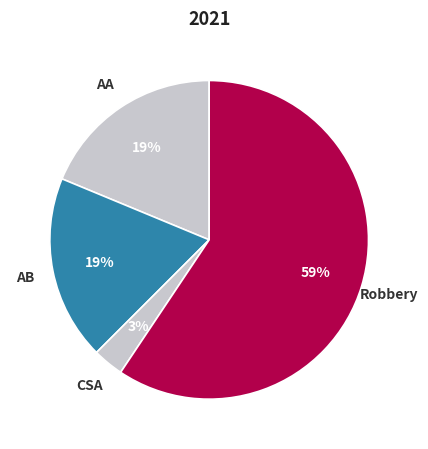

How many slices are in this pie chart?

4